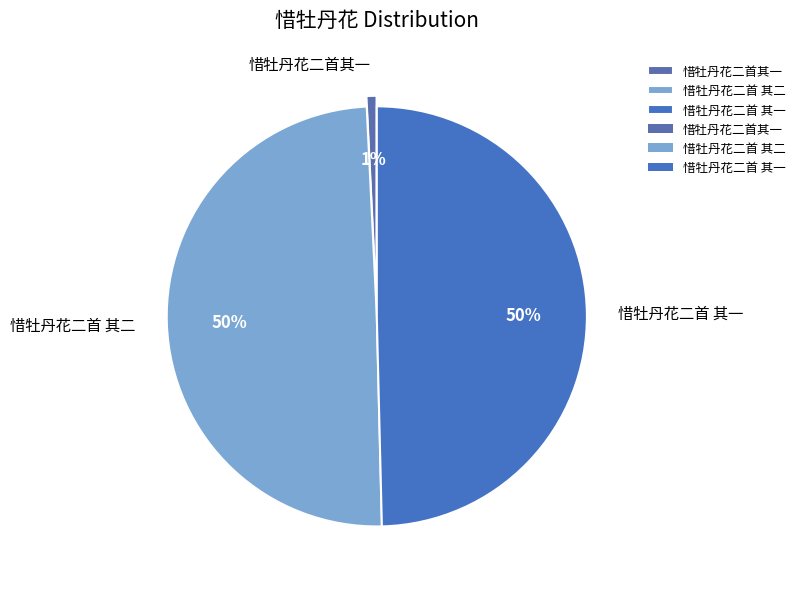

The 惜牡丹花二首 其二 slice represents 50% of the pie. True or false?

True